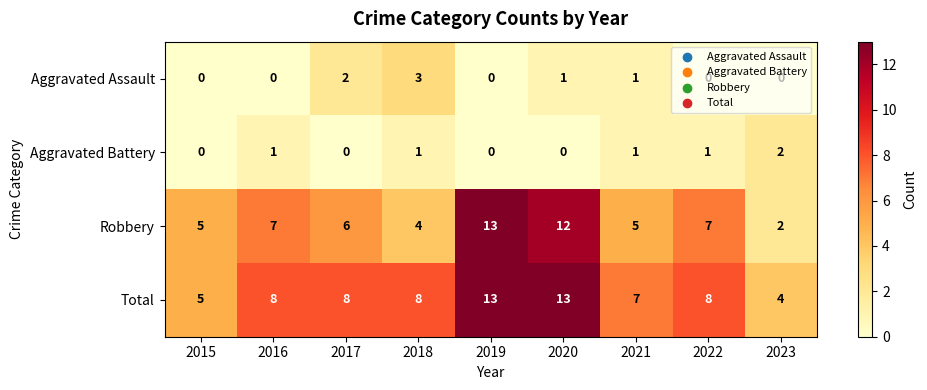

What is the maximum value shown in the chart?

13